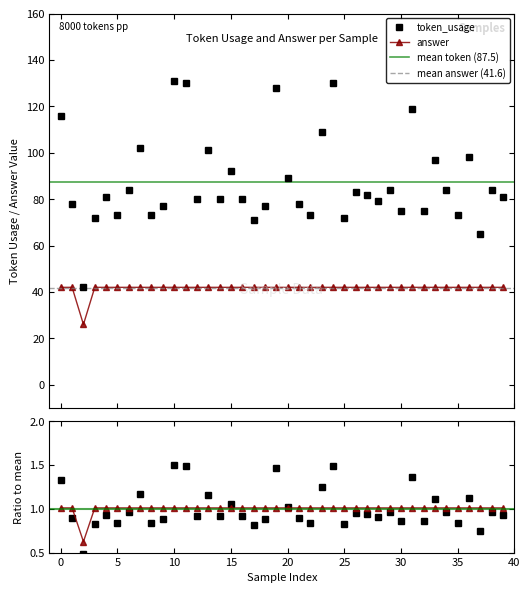

True or false: token_usage and answer intersect in this chart.

False